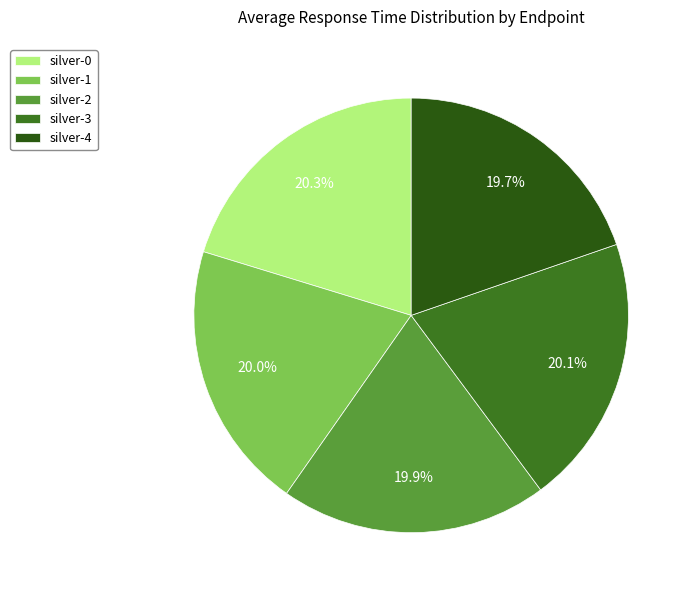

To the nearest percent, what is the average slice percentage?

20%